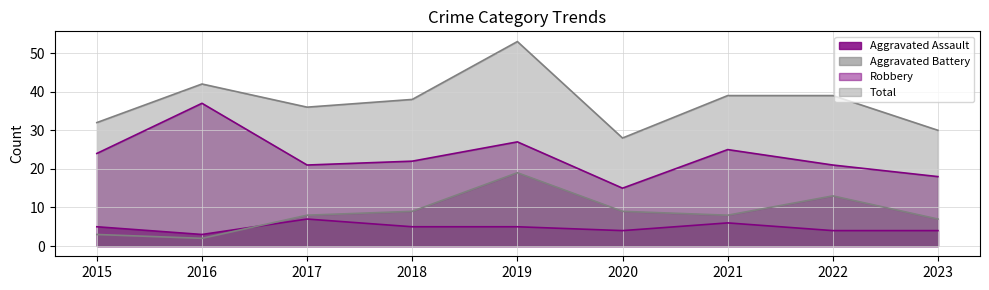

Is the value of Aggravated Battery at 2019 greater than the value of Total at 2016?

No